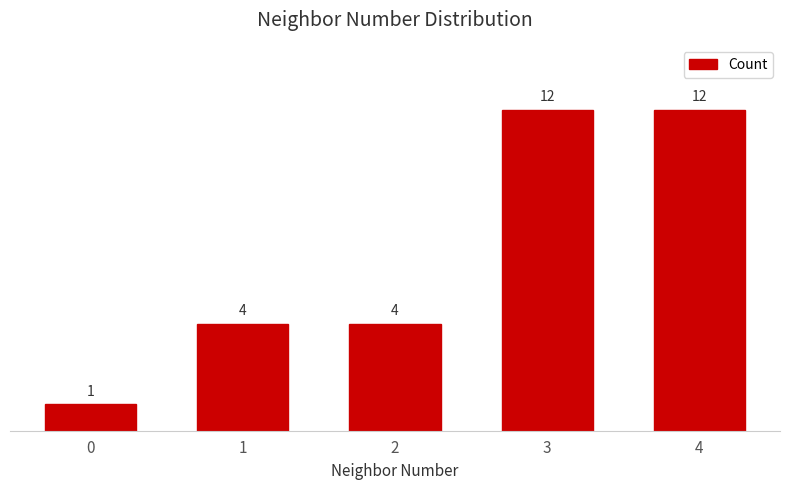

What is the approximate value at 2?

4